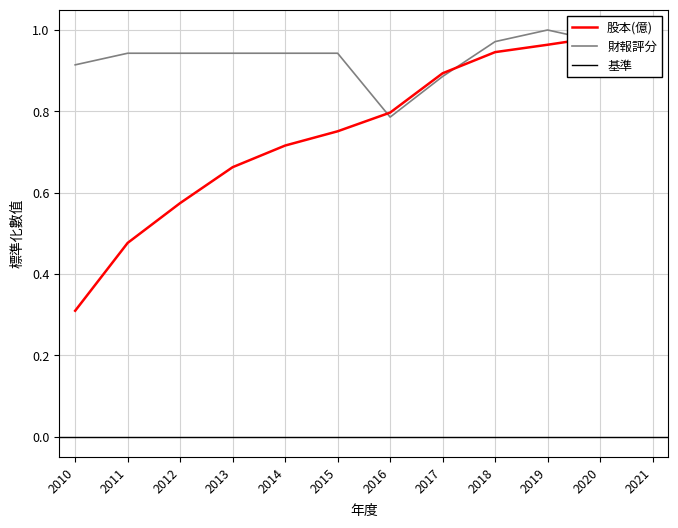

What is the sum of the 股本(億) values at 2017 and 2018?

1.8